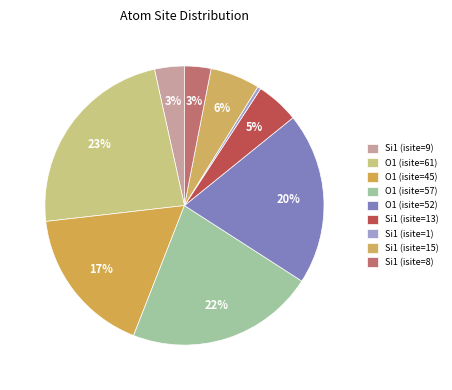

Which slice is the largest?

O1 (isite=61)